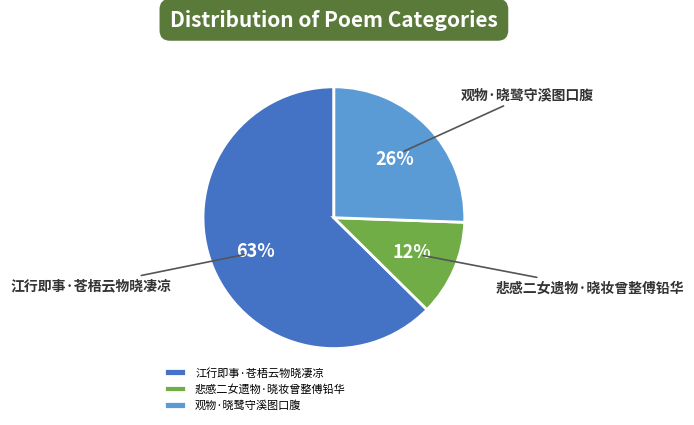

Which category has the biggest portion of the pie?

江行即事·苍梧云物晓凄凉